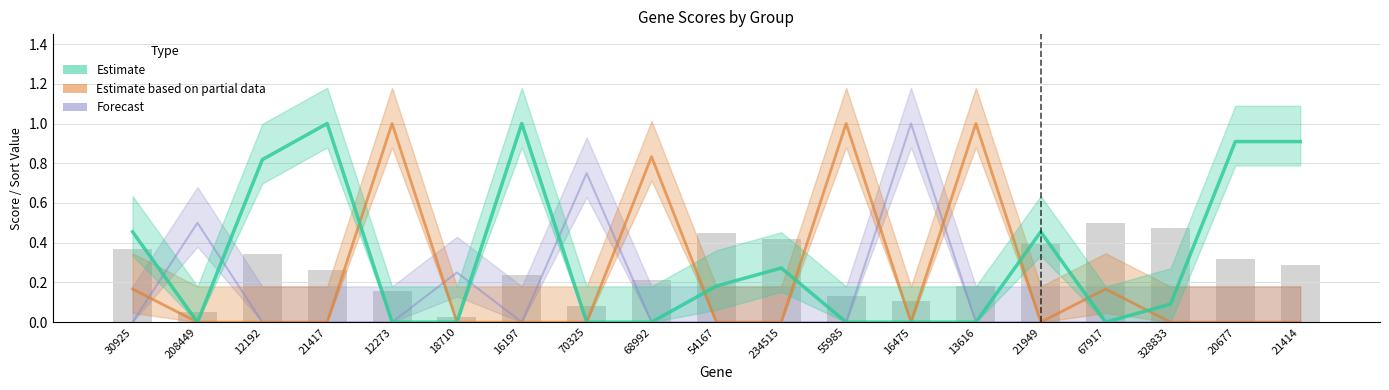

Between 68992 and 67917, which is larger?

67917